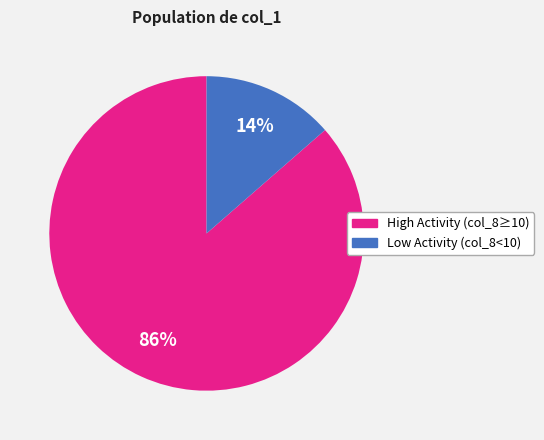

Is there any slice that represents more than half of the pie?

Yes